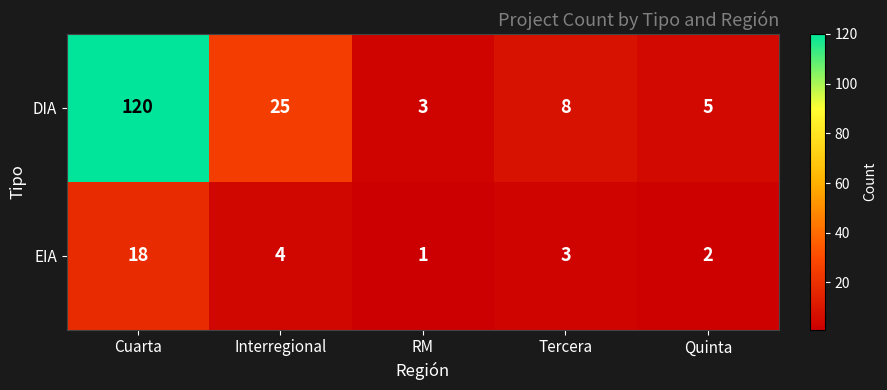

Where does the EIA series first go above 3?

Cuarta